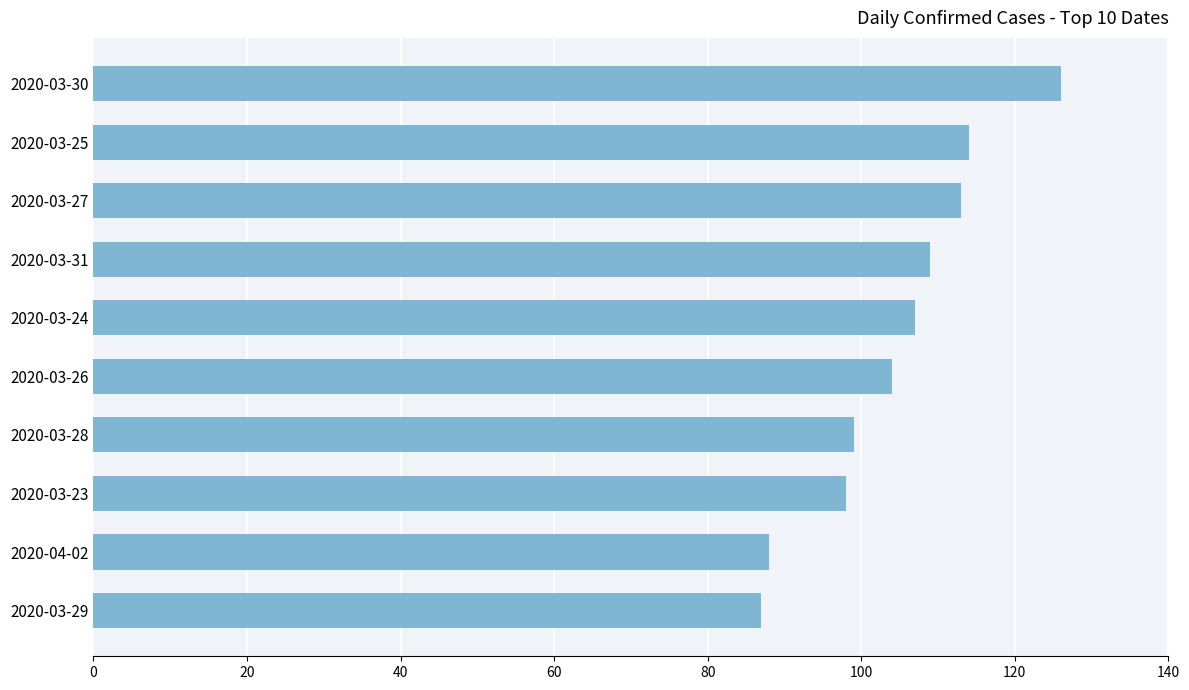

True or false: the data shows 28 at 2020-03-25.

False